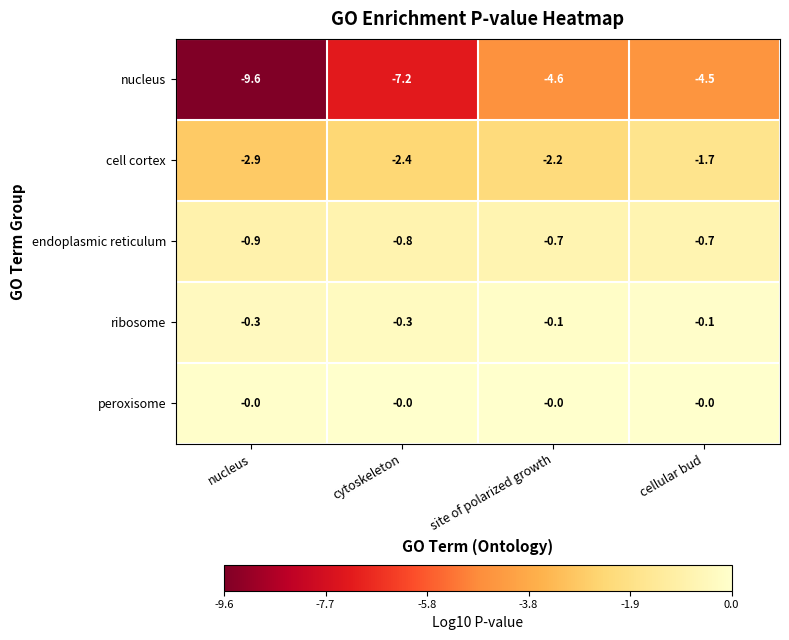

What is the difference between the cell cortex values at cellular bud and site of polarized growth?

0.5